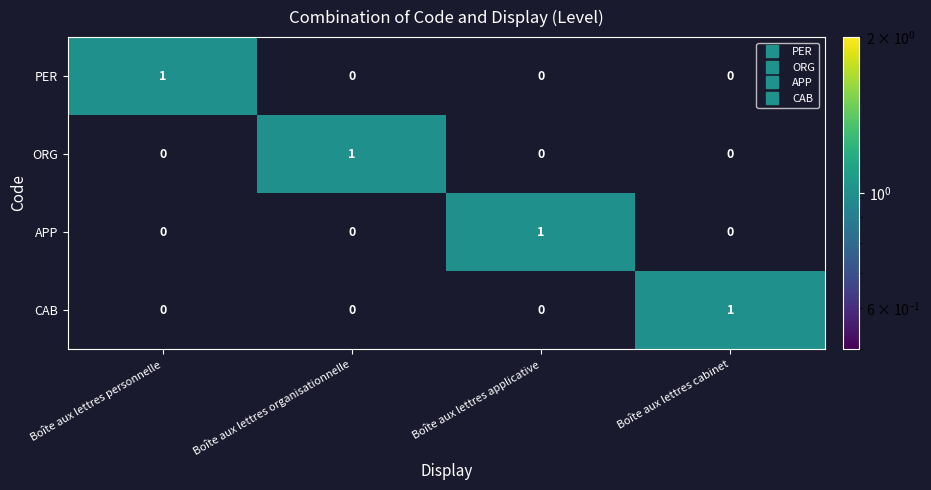

How many PER values are between 0 and 1?

4